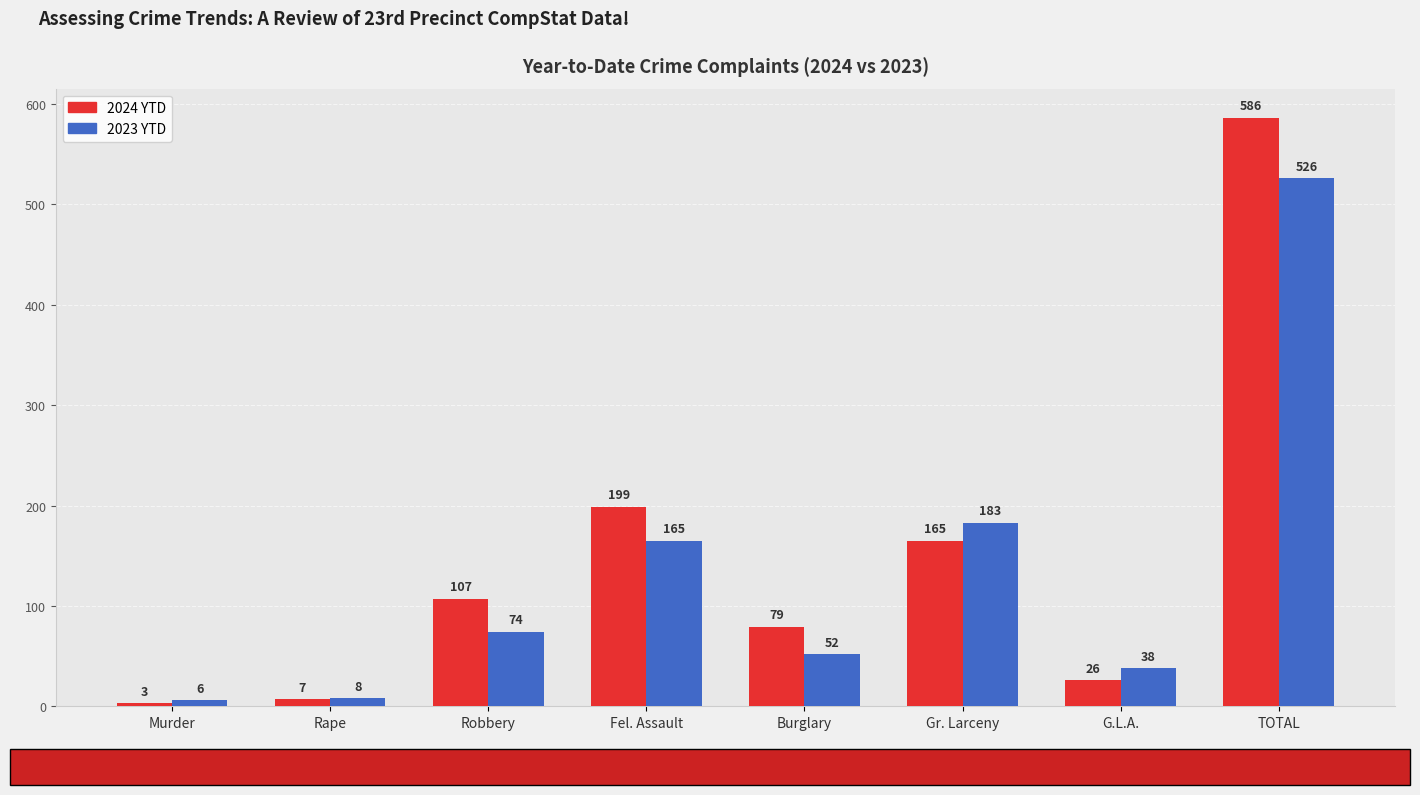

What is the lowest value of the 2024 YTD series?

3